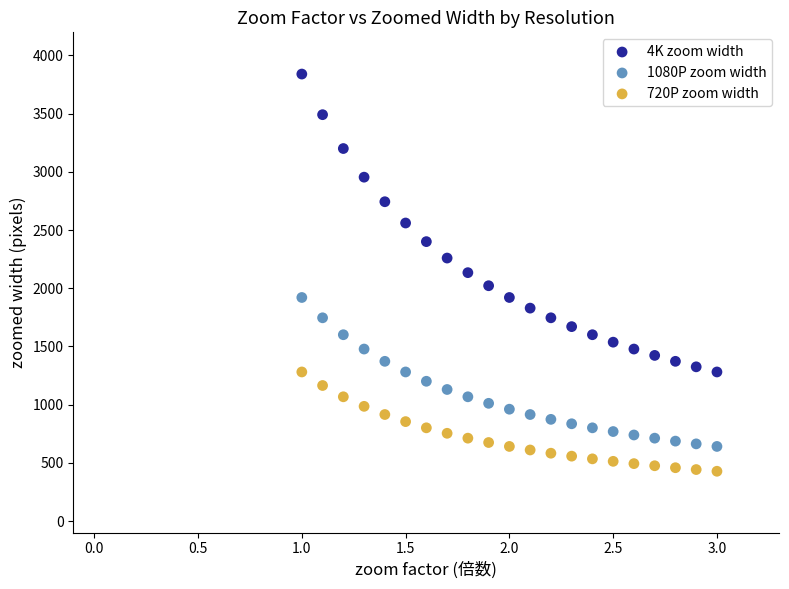

What are all the series names shown in the legend?

4K zoom width, 1080P zoom width, 720P zoom width